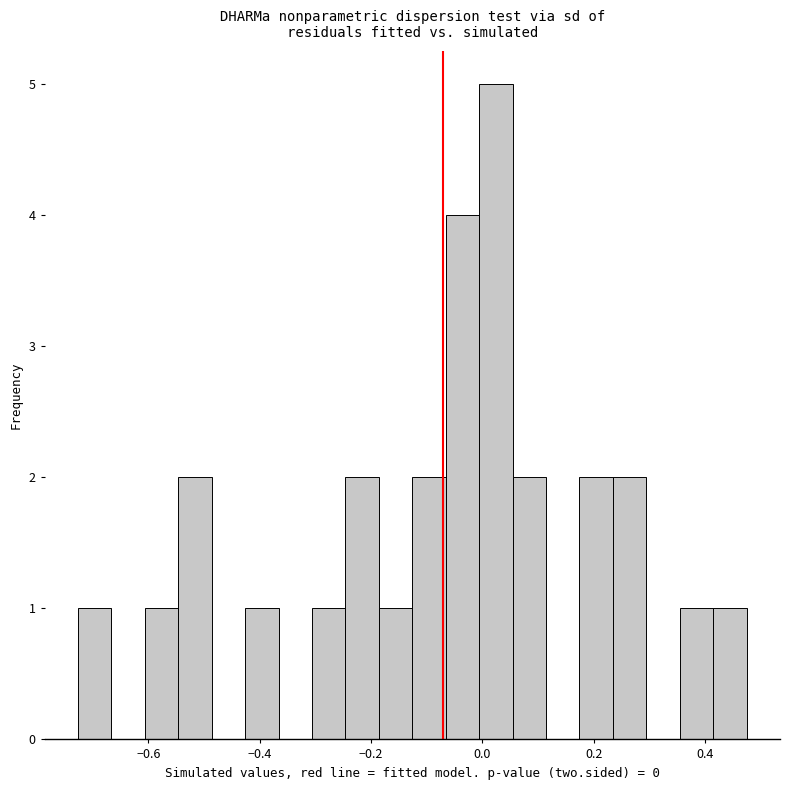

Around what value on the x-axis is the tallest bar? Give the approximate position of its centre, as read against the axis.

0.02